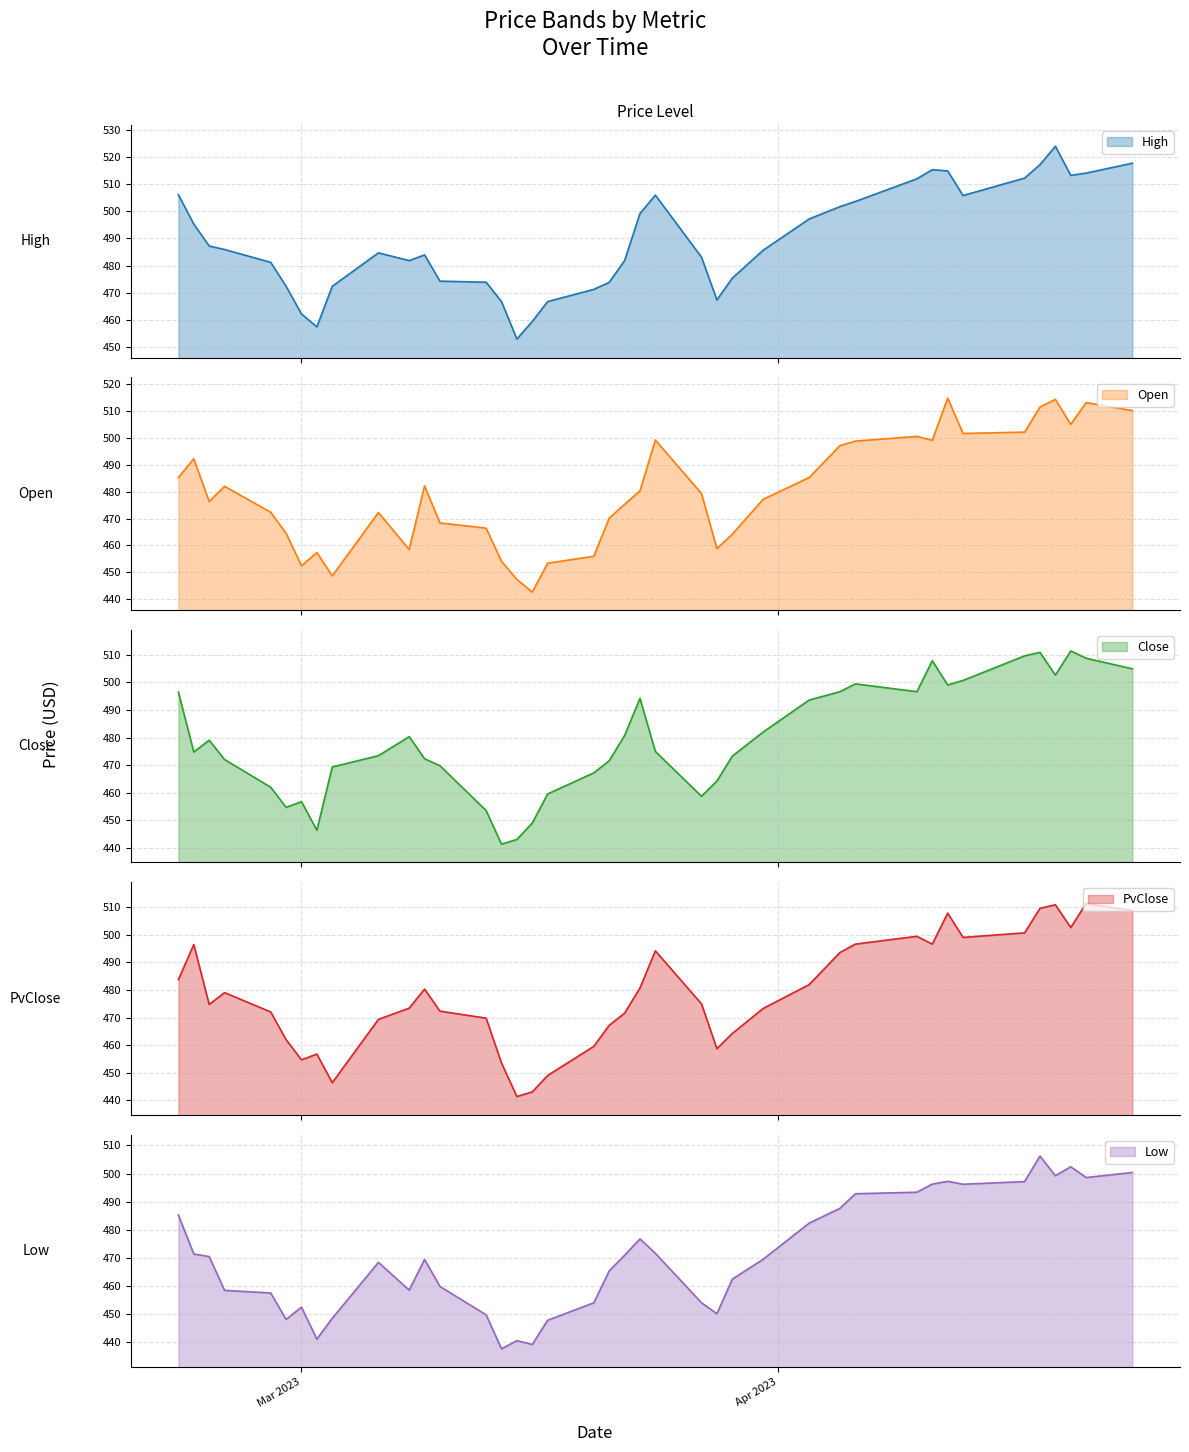

Reading left to right, list all the values displayed in this chart.

High: 506.0	495.2	487.2	485.9	481.2	472.4	462.2	457.4	472.4	484.6	481.8	483.9	474.2	473.9	466.8	453.0	459.4	466.7	471.2	473.8	481.8	499.1	505.9	483.1	467.3	475.4	485.6	497.1	501.6	503.5	511.9	515.2	514.8	505.7	512.1	517.1	523.8	513.1	514.0	517.6
Open: 485.2	492.2	476.3	482.0	472.4	464.5	452.5	457.4	448.7	472.3	458.5	482.2	468.4	466.4	454.1	447.4	442.7	453.4	456.0	470.2	475.3	480.3	499.2	479.3	458.8	464.2	477.1	485.3	497.1	498.8	500.6	499.1	514.8	501.6	502.1	511.4	514.3	505.0	513.1	510.1
Close: 496.5	474.8	479.0	472.0	462.0	454.7	456.8	446.4	469.3	473.4	480.3	472.3	469.8	453.5	441.3	443.0	449.0	459.5	467.2	471.6	480.7	494.2	474.9	458.7	464.2	473.3	482.0	493.6	496.6	499.5	496.6	507.9	499.1	500.7	509.6	510.9	502.6	511.4	508.8	504.9
PvClose: 483.8	496.5	474.8	479.0	472.0	462.0	454.7	456.8	446.4	469.3	473.4	480.3	472.3	469.8	453.5	441.3	443.0	449.0	459.5	467.2	471.6	480.7	494.2	474.9	458.7	464.2	473.3	482.0	493.6	496.6	499.5	496.6	507.9	499.1	500.7	509.6	510.9	502.6	511.4	508.8
Low: 485.2	471.4	470.5	458.4	457.5	448.1	452.5	441.1	448.5	468.4	458.5	469.4	459.8	449.7	437.7	440.5	439.2	447.8	454.0	465.4	470.9	476.7	471.6	454.0	450.1	462.4	469.5	482.4	487.6	492.8	493.4	496.2	497.2	496.2	497.1	506.2	499.2	502.4	498.6	500.4